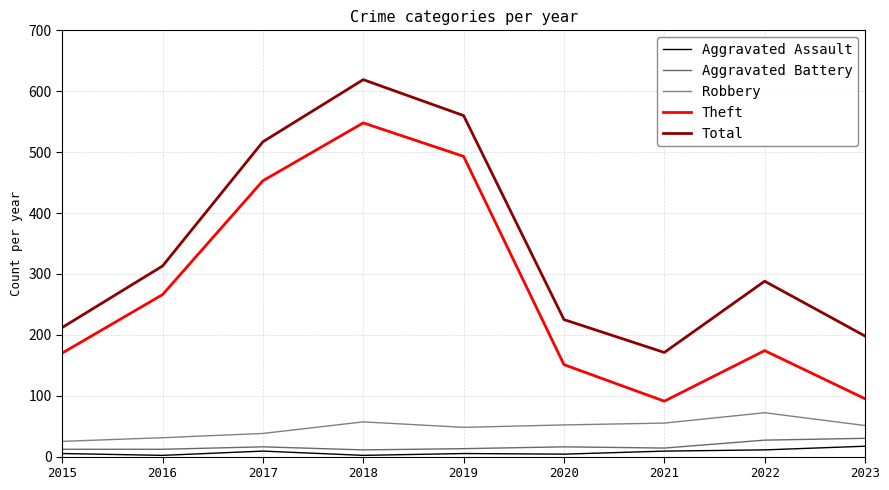

True or false: Robbery and Theft cross at least once.

False